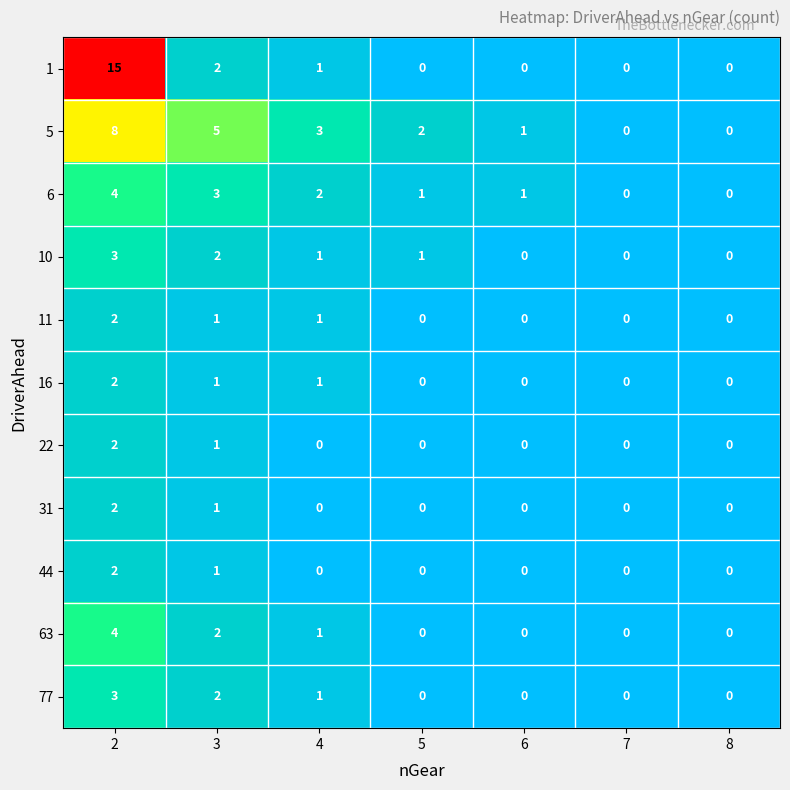

The value of 1 at 3 is 3. True or false?

False